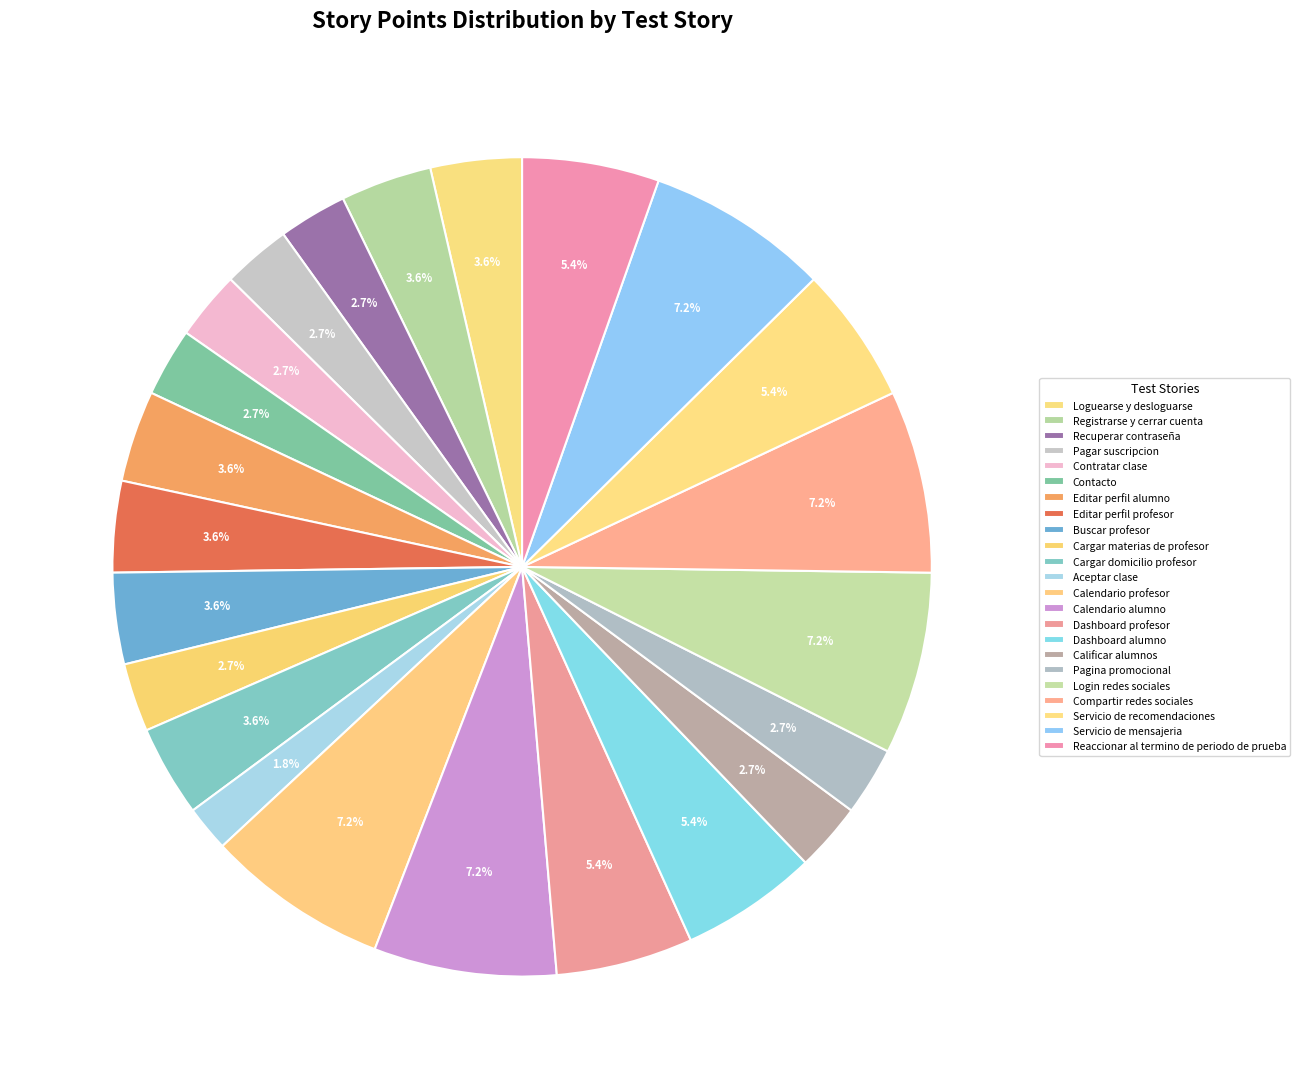

How many segments does this pie chart have?

23